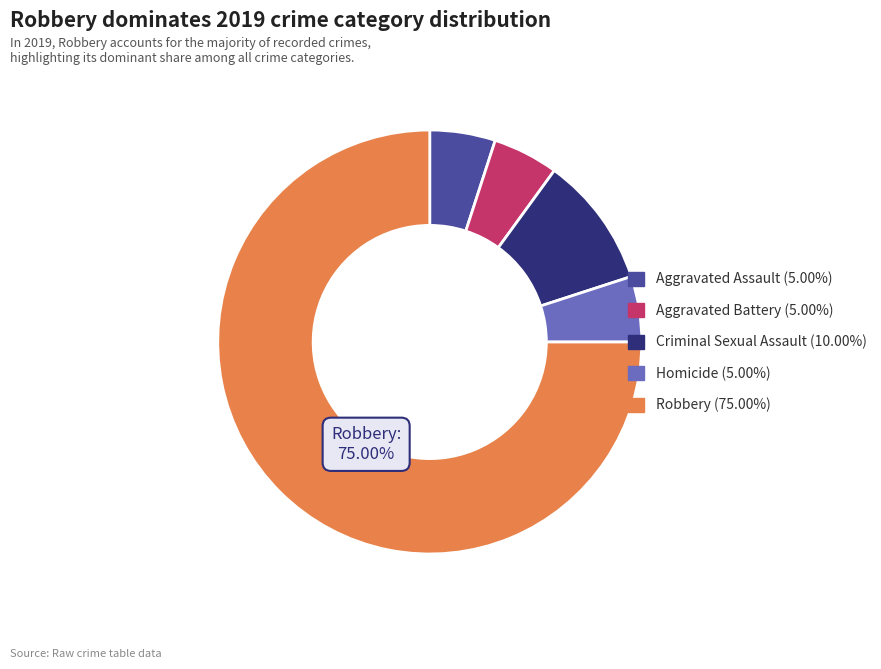

What is the ratio of the value at Homicide (5.00%) to the value at Aggravated Assault (5.00%)?

1.0